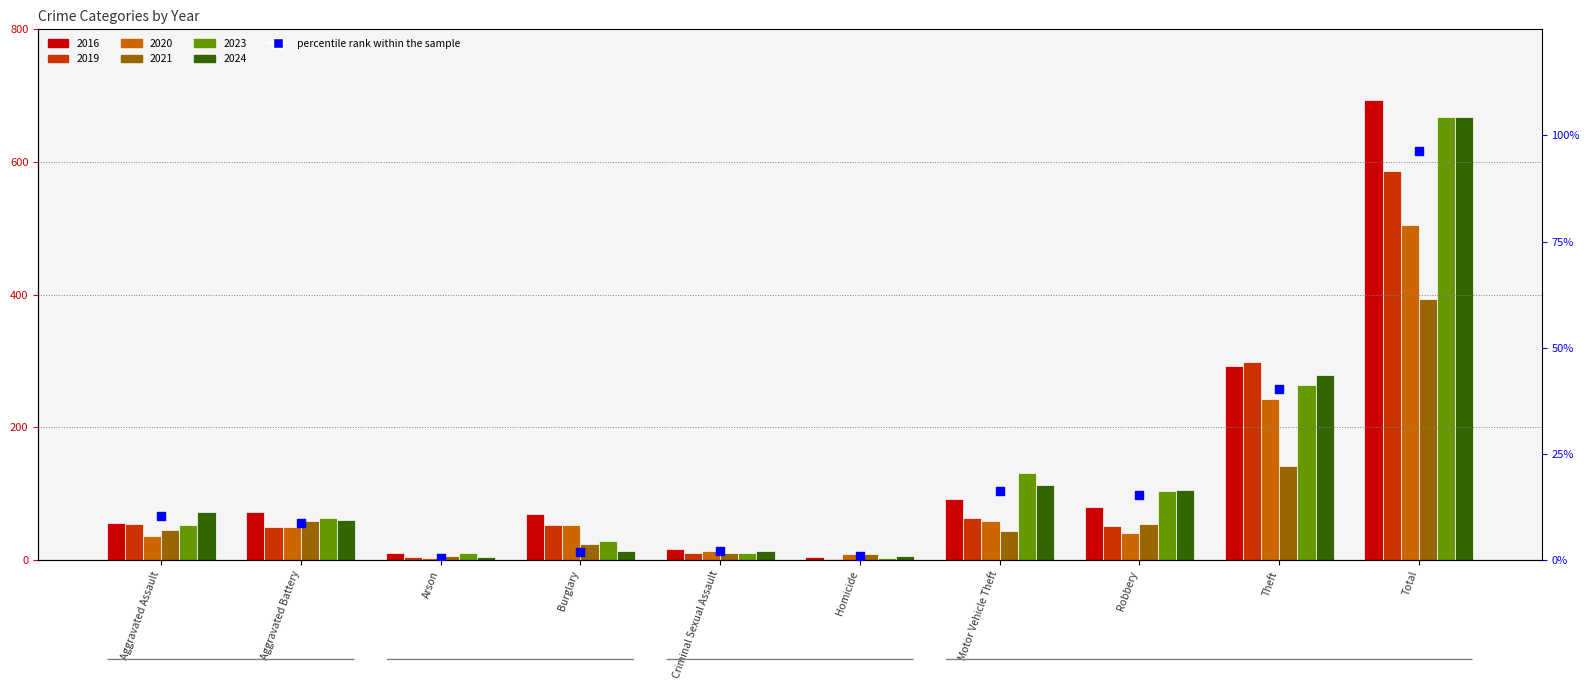

Between Motor Vehicle Theft and Criminal Sexual Assault, which is larger?

Motor Vehicle Theft